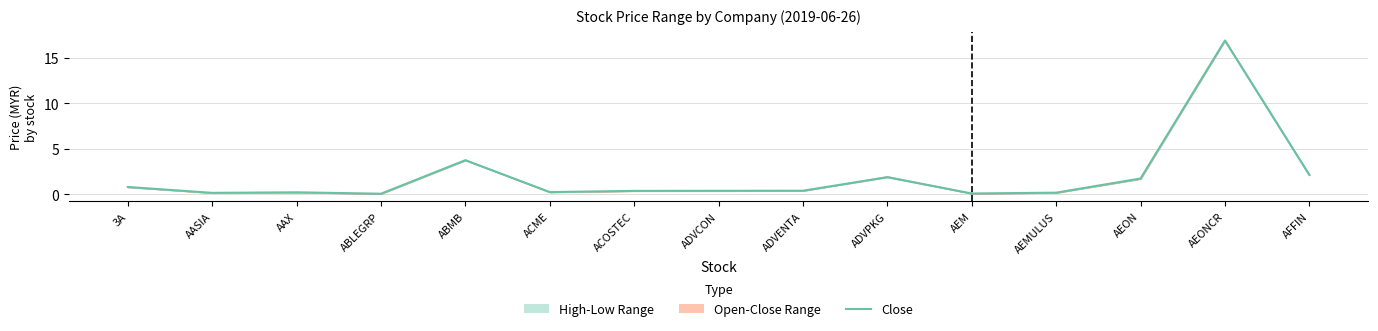

Reading left to right, extract all data points from this chart.

3A=0.8	AASIA=0.2	AAX=0.2	ABLEGRP=0.1	ABMB=3.8	ACME=0.2	ACOSTEC=0.4	ADVCON=0.4	ADVENTA=0.4	ADVPKG=1.9	AEM=0.1	AEMULUS=0.2	AEON=1.7	AEONCR=16.9	AFFIN=2.1